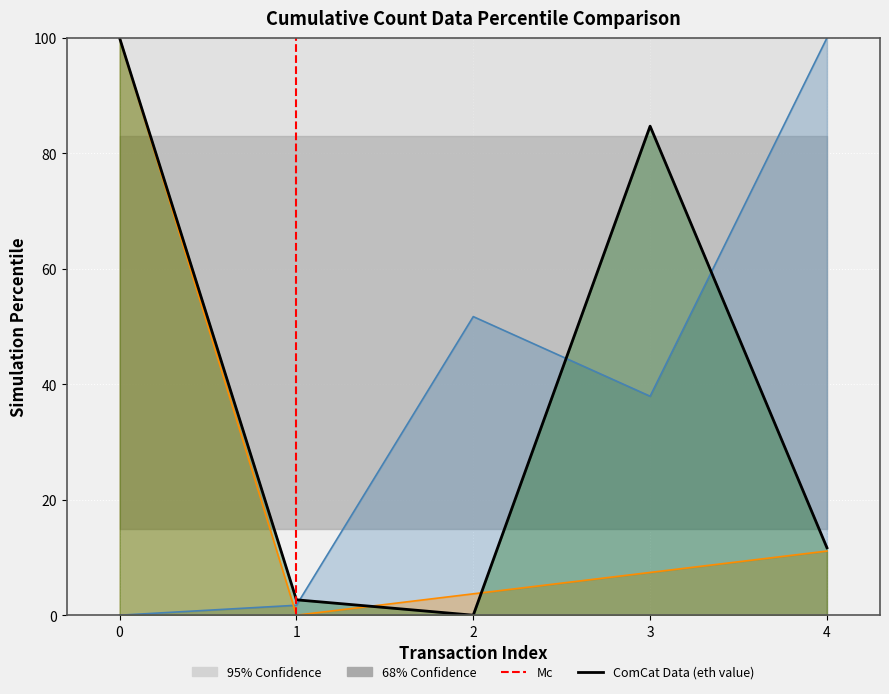

Which has a higher value, 3 or 0?

3